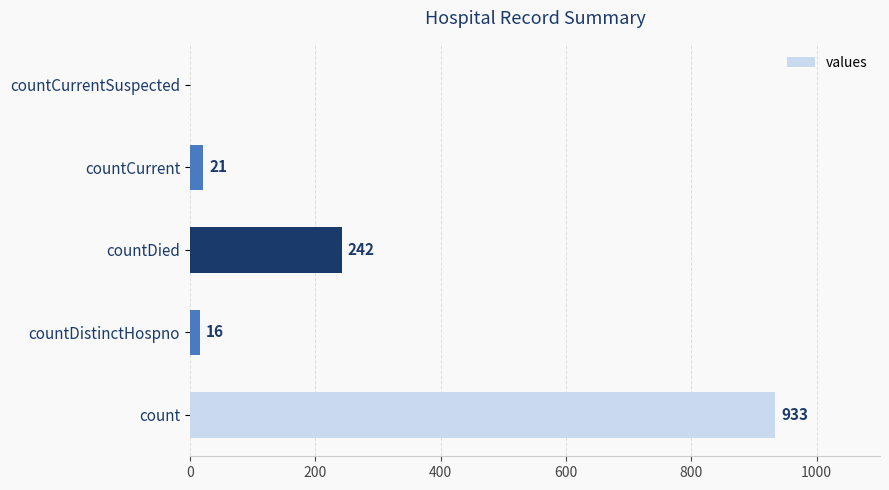

Where is the data nearest to the value 466?

countDied